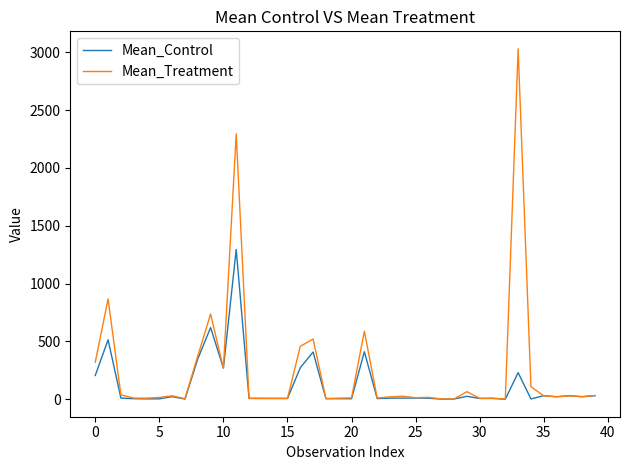

Does the chart have visible grid lines?

No